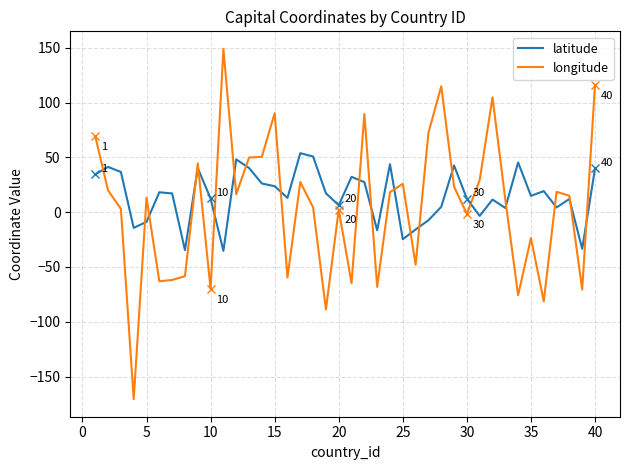

How many positive values does the latitude series have?

30